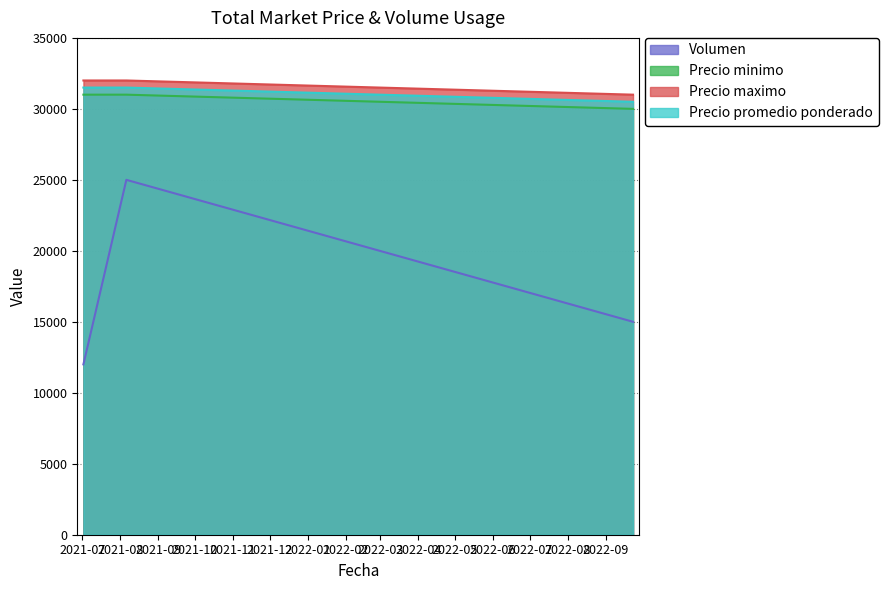

What is the difference between the maximum and minimum values in the Precio maximo series?

1000